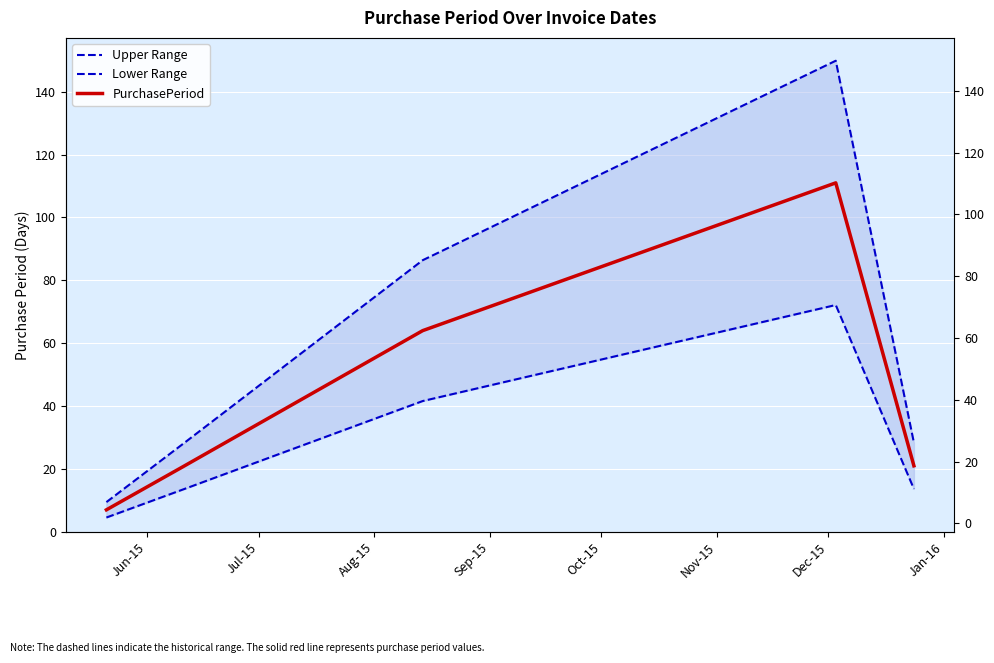

Which series has the widest spread of values?

Upper Range